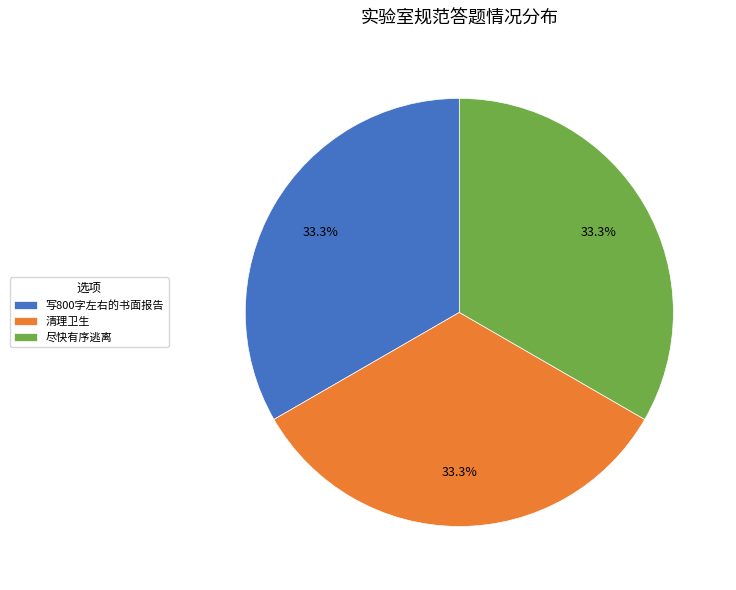

True or false: 清理卫生 accounts for 33% of the total.

True